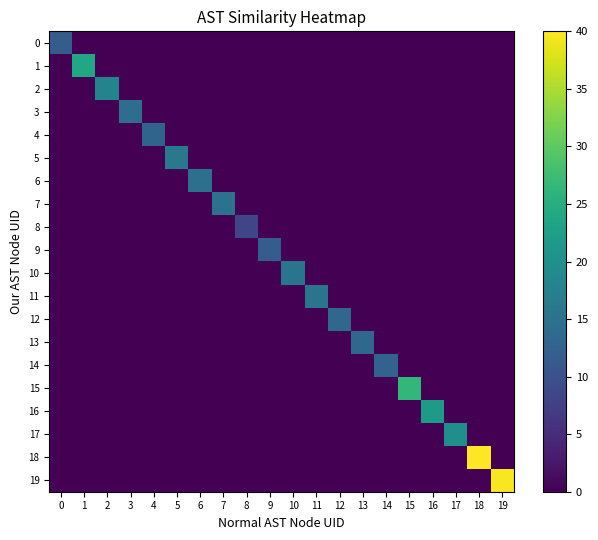

Reading right to left, list all the values displayed in this chart.

0: 19=0.0	18=0.0	17=0.0	16=0.0	15=0.0	14=0.0	13=0.0	12=0.0	11=0.0	10=0.0	9=0.0	8=0.0	7=0.0	6=0.0	5=0.0	4=0.0	3=0.0	2=0.0	1=0.0	0=11.8
1: 19=0.0	18=0.0	17=0.0	16=0.0	15=0.0	14=0.0	13=0.0	12=0.0	11=0.0	10=0.0	9=0.0	8=0.0	7=0.0	6=0.0	5=0.0	4=0.0	3=0.0	2=0.0	1=23.8	0=0.0
2: 19=0.0	18=0.0	17=0.0	16=0.0	15=0.0	14=0.0	13=0.0	12=0.0	11=0.0	10=0.0	9=0.0	8=0.0	7=0.0	6=0.0	5=0.0	4=0.0	3=0.0	2=18.1	1=0.0	0=0.0
3: 19=0.0	18=0.0	17=0.0	16=0.0	15=0.0	14=0.0	13=0.0	12=0.0	11=0.0	10=0.0	9=0.0	8=0.0	7=0.0	6=0.0	5=0.0	4=0.0	3=14.3	2=0.0	1=0.0	0=0.0
4: 19=0.0	18=0.0	17=0.0	16=0.0	15=0.0	14=0.0	13=0.0	12=0.0	11=0.0	10=0.0	9=0.0	8=0.0	7=0.0	6=0.0	5=0.0	4=12.9	3=0.0	2=0.0	1=0.0	0=0.0
5: 19=0.0	18=0.0	17=0.0	16=0.0	15=0.0	14=0.0	13=0.0	12=0.0	11=0.0	10=0.0	9=0.0	8=0.0	7=0.0	6=0.0	5=16.1	4=0.0	3=0.0	2=0.0	1=0.0	0=0.0
6: 19=0.0	18=0.0	17=0.0	16=0.0	15=0.0	14=0.0	13=0.0	12=0.0	11=0.0	10=0.0	9=0.0	8=0.0	7=0.0	6=14.8	5=0.0	4=0.0	3=0.0	2=0.0	1=0.0	0=0.0
7: 19=0.0	18=0.0	17=0.0	16=0.0	15=0.0	14=0.0	13=0.0	12=0.0	11=0.0	10=0.0	9=0.0	8=0.0	7=15.1	6=0.0	5=0.0	4=0.0	3=0.0	2=0.0	1=0.0	0=0.0
8: 19=0.0	18=0.0	17=0.0	16=0.0	15=0.0	14=0.0	13=0.0	12=0.0	11=0.0	10=0.0	9=0.0	8=8.4	7=0.0	6=0.0	5=0.0	4=0.0	3=0.0	2=0.0	1=0.0	0=0.0
9: 19=0.0	18=0.0	17=0.0	16=0.0	15=0.0	14=0.0	13=0.0	12=0.0	11=0.0	10=0.0	9=11.7	8=0.0	7=0.0	6=0.0	5=0.0	4=0.0	3=0.0	2=0.0	1=0.0	0=0.0
10: 19=0.0	18=0.0	17=0.0	16=0.0	15=0.0	14=0.0	13=0.0	12=0.0	11=0.0	10=15.5	9=0.0	8=0.0	7=0.0	6=0.0	5=0.0	4=0.0	3=0.0	2=0.0	1=0.0	0=0.0
11: 19=0.0	18=0.0	17=0.0	16=0.0	15=0.0	14=0.0	13=0.0	12=0.0	11=15.5	10=0.0	9=0.0	8=0.0	7=0.0	6=0.0	5=0.0	4=0.0	3=0.0	2=0.0	1=0.0	0=0.0
12: 19=0.0	18=0.0	17=0.0	16=0.0	15=0.0	14=0.0	13=0.0	12=13.3	11=0.0	10=0.0	9=0.0	8=0.0	7=0.0	6=0.0	5=0.0	4=0.0	3=0.0	2=0.0	1=0.0	0=0.0
13: 19=0.0	18=0.0	17=0.0	16=0.0	15=0.0	14=0.0	13=13.3	12=0.0	11=0.0	10=0.0	9=0.0	8=0.0	7=0.0	6=0.0	5=0.0	4=0.0	3=0.0	2=0.0	1=0.0	0=0.0
14: 19=0.0	18=0.0	17=0.0	16=0.0	15=0.0	14=12.6	13=0.0	12=0.0	11=0.0	10=0.0	9=0.0	8=0.0	7=0.0	6=0.0	5=0.0	4=0.0	3=0.0	2=0.0	1=0.0	0=0.0
15: 19=0.0	18=0.0	17=0.0	16=0.0	15=26.5	14=0.0	13=0.0	12=0.0	11=0.0	10=0.0	9=0.0	8=0.0	7=0.0	6=0.0	5=0.0	4=0.0	3=0.0	2=0.0	1=0.0	0=0.0
16: 19=0.0	18=0.0	17=0.0	16=21.8	15=0.0	14=0.0	13=0.0	12=0.0	11=0.0	10=0.0	9=0.0	8=0.0	7=0.0	6=0.0	5=0.0	4=0.0	3=0.0	2=0.0	1=0.0	0=0.0
17: 19=0.0	18=0.0	17=19.9	16=0.0	15=0.0	14=0.0	13=0.0	12=0.0	11=0.0	10=0.0	9=0.0	8=0.0	7=0.0	6=0.0	5=0.0	4=0.0	3=0.0	2=0.0	1=0.0	0=0.0
18: 19=0.0	18=40.0	17=0.0	16=0.0	15=0.0	14=0.0	13=0.0	12=0.0	11=0.0	10=0.0	9=0.0	8=0.0	7=0.0	6=0.0	5=0.0	4=0.0	3=0.0	2=0.0	1=0.0	0=0.0
19: 19=39.6	18=0.0	17=0.0	16=0.0	15=0.0	14=0.0	13=0.0	12=0.0	11=0.0	10=0.0	9=0.0	8=0.0	7=0.0	6=0.0	5=0.0	4=0.0	3=0.0	2=0.0	1=0.0	0=0.0